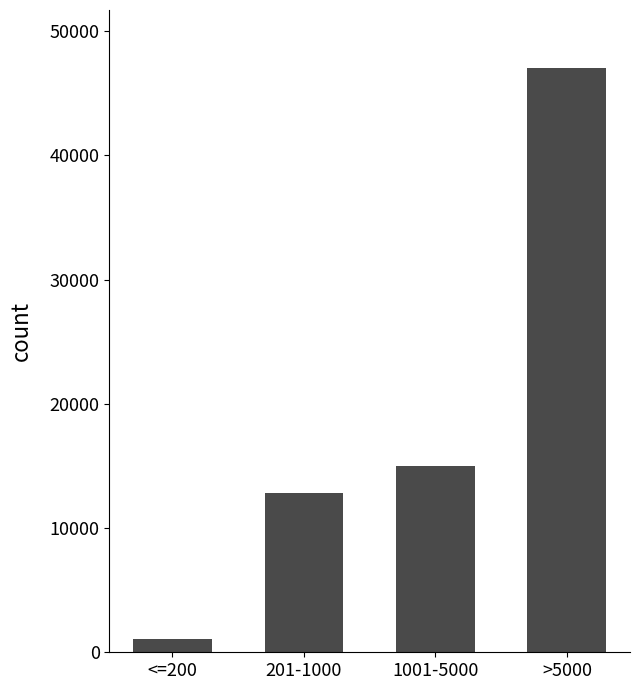

List the labels in order of value, largest first.

>5000, 1001-5000, 201-1000, <=200